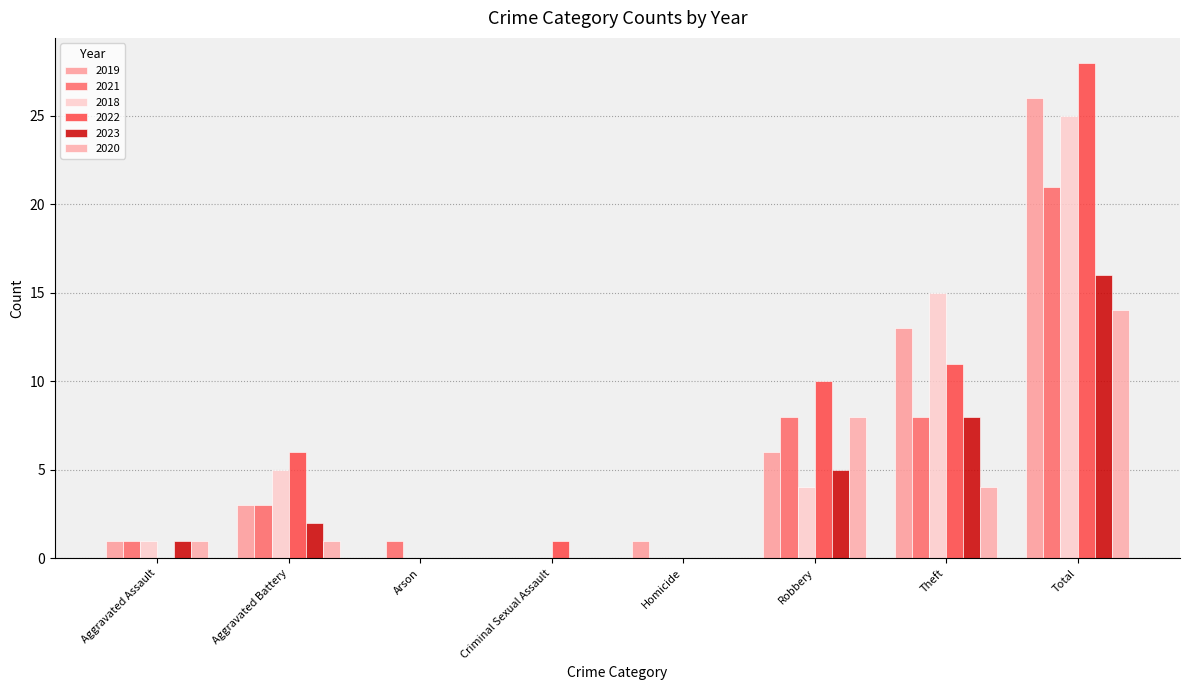

Where is 2018 nearest to the value 12?

Theft